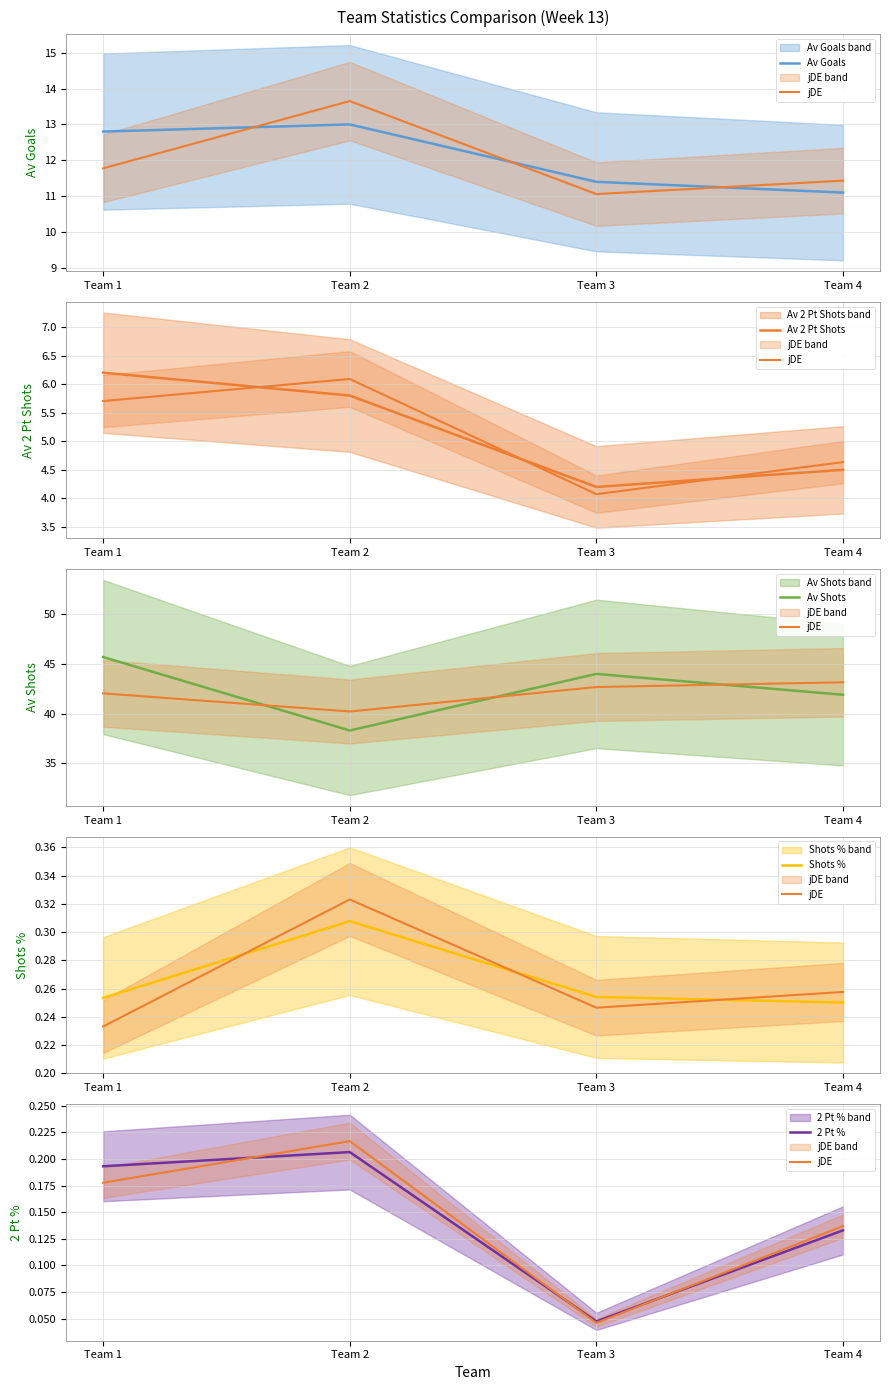

What is the difference between the Av Shots values at Team 3 and Team 4?

2.1